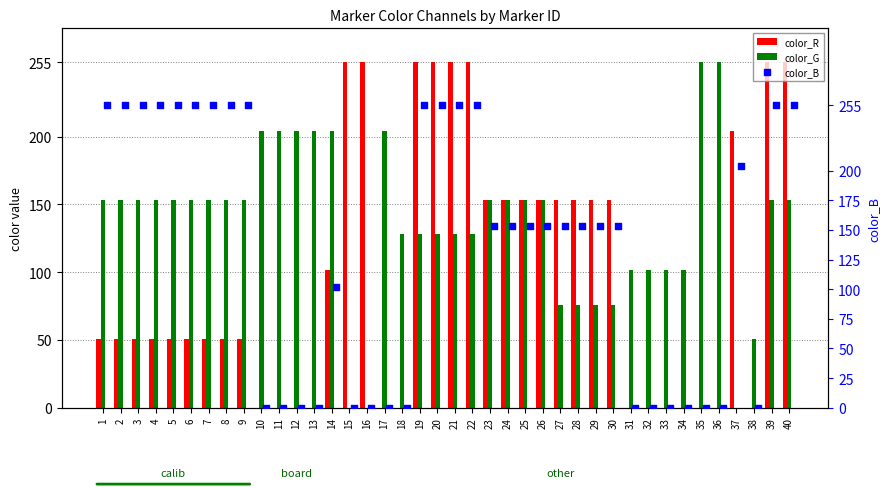

At how many categories does at least one series exceed 159?

26